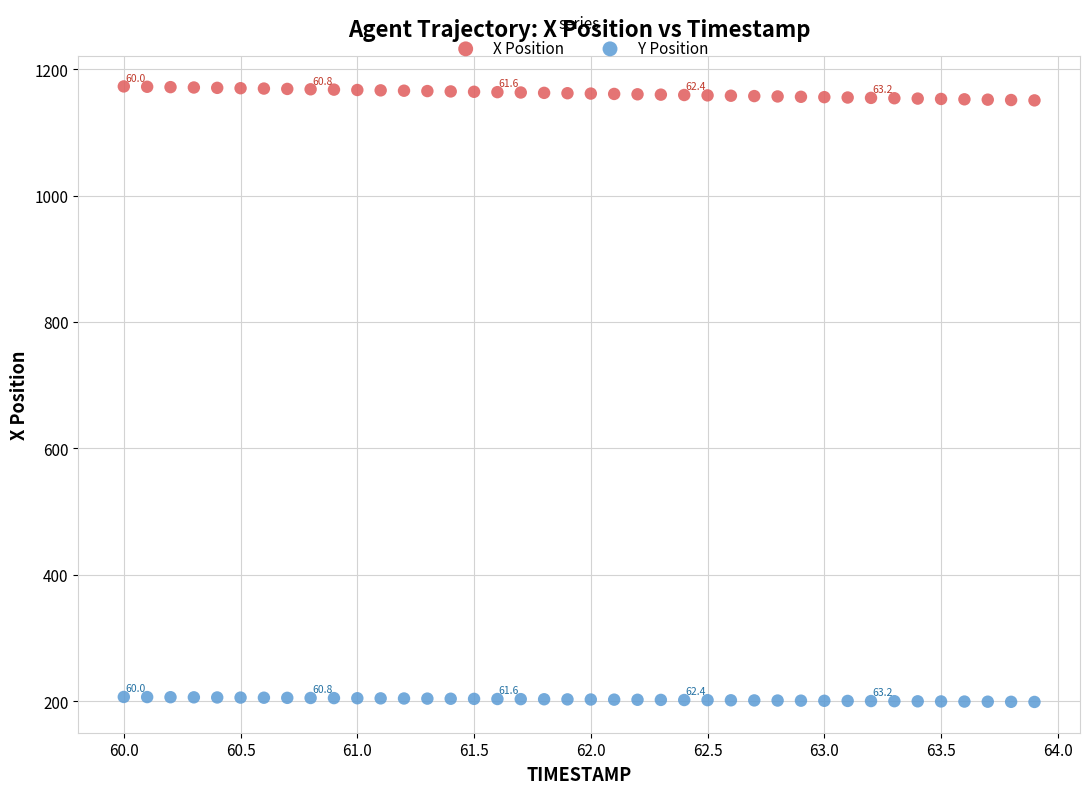

Which series contains the highest Y value?

X Position